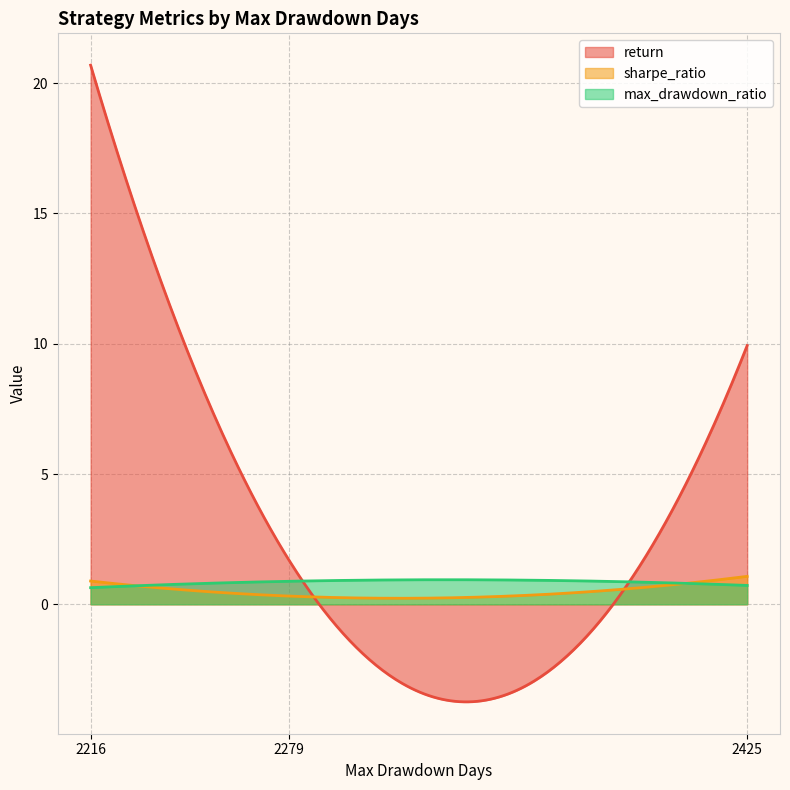

How many categories are shown in the chart?

300